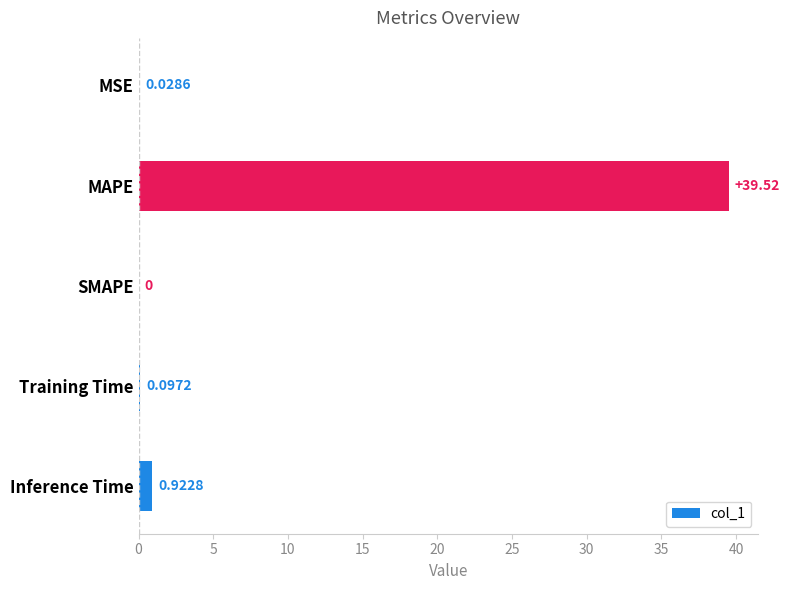

At which category does the chart reach its peak across all series?

MAPE